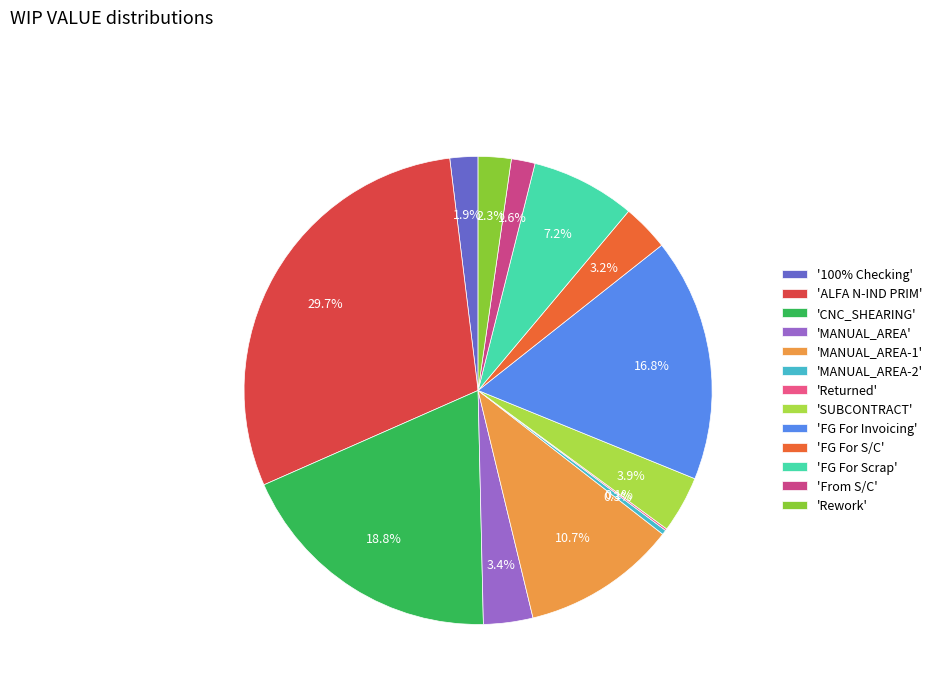

Which category has the smallest portion of the pie?

Returned